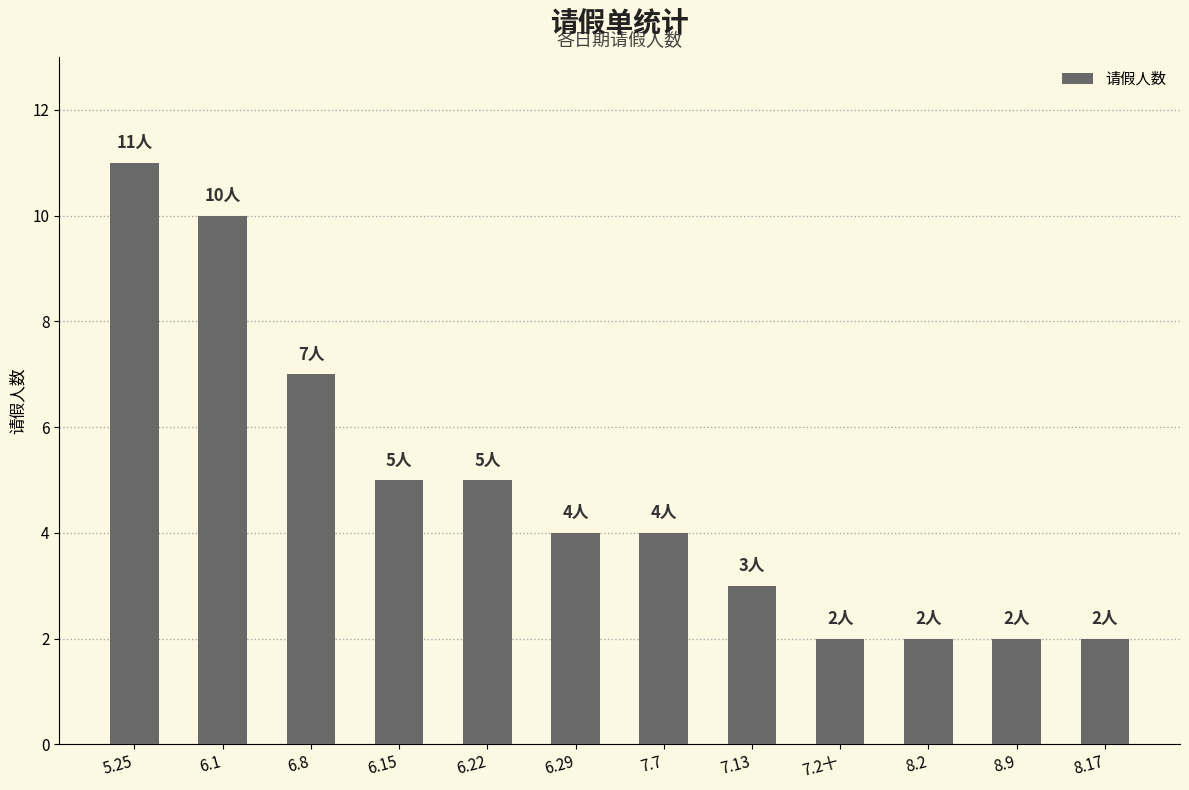

How many categories are shown in the chart?

12